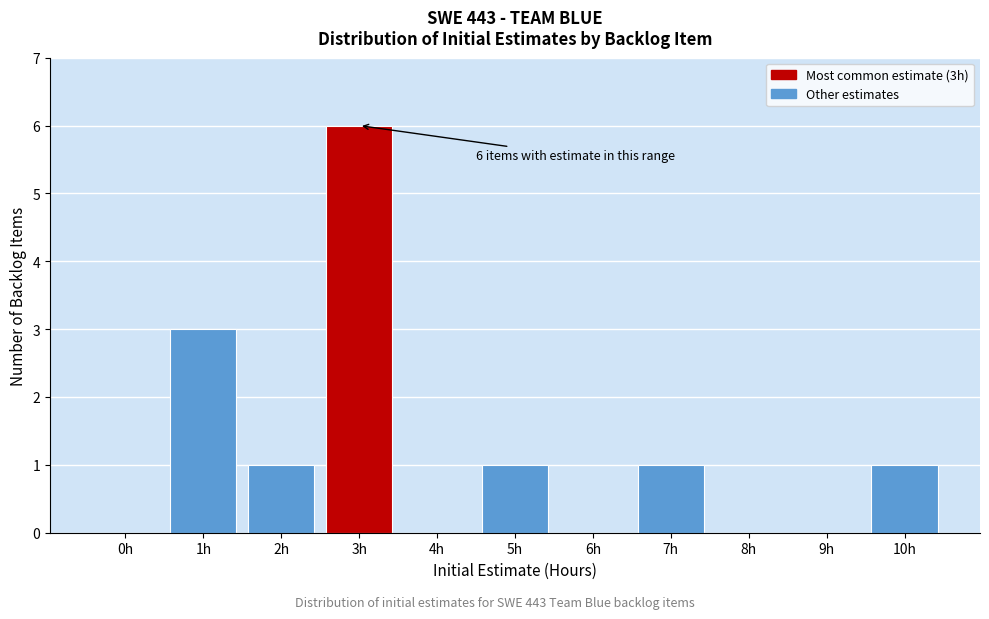

Reading left to right, extract all data points from this chart.

0h=0	1h=3	2h=1	3h=6	4h=0	5h=1	6h=0	7h=1	8h=0	9h=0	10h=1